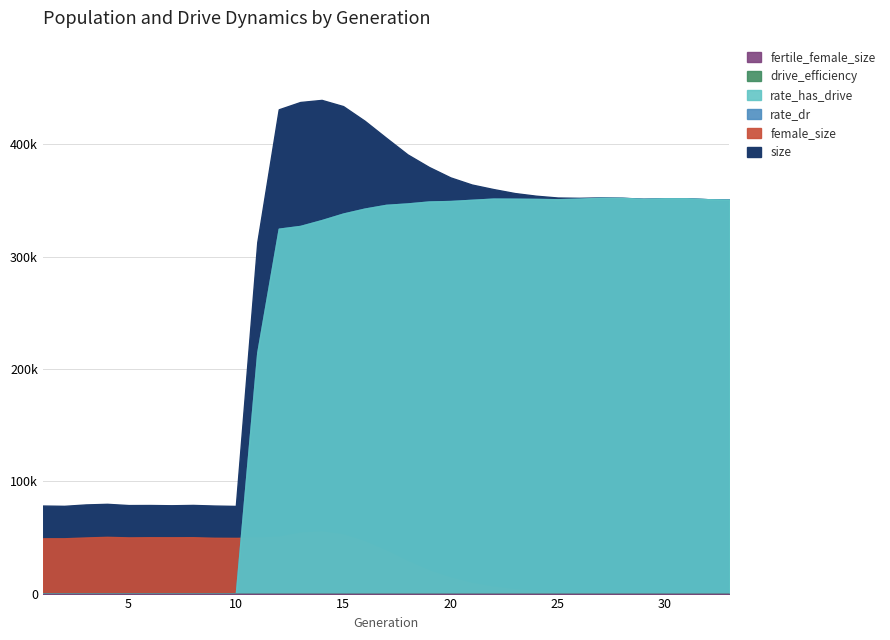

Reading left to right, transcribe all the data shown in this chart.

size: 78405.0	78145.0	79387.0	79939.0	78822.0	78885.0	78661.0	78957.0	78401.0	78068.0	312993.0	431322.0	437831.0	439706.0	434183.0	421181.0	406032.0	391183.0	379982.0	370693.0	364317.0	360296.0	356730.0	354357.0	352760.0	352487.0	352855.0	352566.0	351659.0	352106.0	352087.0	351259.0	350912.0
female_size: 49244.0	49255.0	49991.0	50538.0	50058.0	50181.0	50148.0	50202.0	49709.0	49616.0	49868.0	50500.0	54183.0	55196.0	52603.0	46452.0	38141.0	28810.0	20595.0	14211.0	9316.0	6051.0	3783.0	2260.0	1261.0	633.0	301.0	128.0	52.0	23.0	12.0	3.0	0.0
fertile_female_size: 1.0	1.0	1.0	1.0	1.0	1.0	1.0	1.0	1.0	1.0	1.0	1.0	1.0	1.0	1.0	1.0	1.0	1.0	1.0	1.0	1.0	1.0	1.0	1.0	1.0	1.0	1.0	1.0	1.0	1.0	1.0	1.0	1.0
rate_dr: 0.0	0.0	0.0	0.0	0.0	0.0	0.0	0.0	0.0	0.0	0.7	0.8	0.7	0.8	0.8	0.8	0.9	0.9	0.9	0.9	1.0	1.0	1.0	1.0	1.0	1.0	1.0	1.0	1.0	1.0	1.0	1.0	1.0
rate_has_drive: 0.0	0.0	0.0	0.0	0.0	0.0	0.0	0.0	0.0	0.0	0.7	0.8	0.7	0.8	0.8	0.8	0.9	0.9	0.9	0.9	1.0	1.0	1.0	1.0	1.0	1.0	1.0	1.0	1.0	1.0	1.0	1.0	1.0
drive_efficiency: 0.0	0.0	0.0	0.0	0.0	0.0	0.0	0.0	0.0	0.0	0.0	0.0	0.0	0.0	0.0	0.0	0.0	0.0	0.0	0.0	0.0	0.0	0.0	0.0	0.0	0.0	0.0	0.0	0.0	0.0	0.0	0.0	0.0